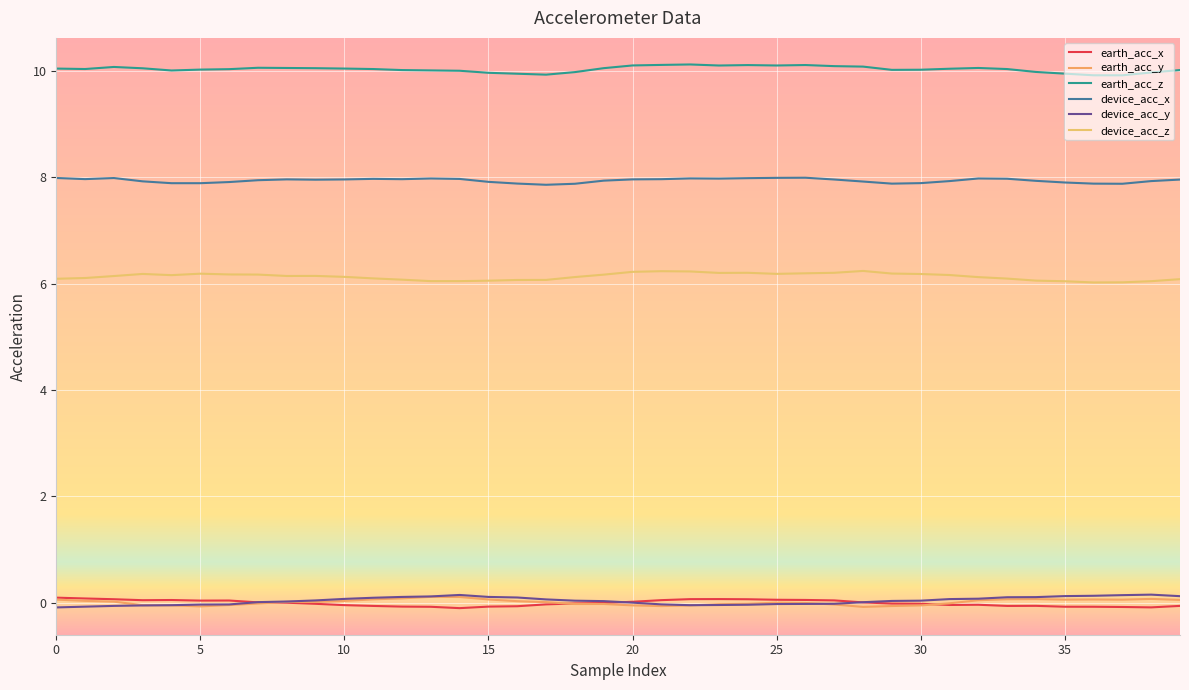

Reading right to left, transcribe all the data shown in this chart.

earth_acc_x: -0.1	-0.1	-0.1	-0.1	-0.1	-0.1	-0.1	-0.0	-0.0	-0.0	-0.0	0.0	0.0	0.1	0.1	0.1	0.1	0.1	0.0	0.0	-0.0	-0.0	-0.0	-0.1	-0.1	-0.1	-0.1	-0.1	-0.1	-0.0	-0.0	-0.0	0.0	0.0	0.0	0.0	0.0	0.1	0.1	0.1
earth_acc_y: 0.1	0.1	0.1	0.1	0.1	0.1	0.1	0.0	-0.0	-0.1	-0.1	-0.1	-0.0	-0.0	0.0	-0.0	-0.0	-0.1	-0.1	-0.1	-0.0	-0.0	0.0	0.0	0.1	0.1	0.1	0.1	0.1	0.0	0.0	0.0	-0.0	-0.0	-0.1	-0.1	-0.0	0.0	0.0	0.1
earth_acc_z: 10.0	10.0	9.9	9.9	10.0	10.0	10.0	10.1	10.0	10.0	10.0	10.1	10.1	10.1	10.1	10.1	10.1	10.1	10.1	10.1	10.1	10.0	9.9	10.0	10.0	10.0	10.0	10.0	10.0	10.0	10.1	10.1	10.1	10.0	10.0	10.0	10.1	10.1	10.0	10.0
device_acc_x: 8.0	7.9	7.9	7.9	7.9	7.9	8.0	8.0	7.9	7.9	7.9	7.9	8.0	8.0	8.0	8.0	8.0	8.0	8.0	8.0	7.9	7.9	7.9	7.9	7.9	8.0	8.0	8.0	8.0	8.0	8.0	8.0	7.9	7.9	7.9	7.9	7.9	8.0	8.0	8.0
device_acc_y: 0.1	0.2	0.1	0.1	0.1	0.1	0.1	0.1	0.1	0.0	0.0	0.0	-0.0	-0.0	-0.0	-0.0	-0.0	-0.0	-0.0	0.0	0.0	0.0	0.1	0.1	0.1	0.1	0.1	0.1	0.1	0.1	0.0	0.0	0.0	-0.0	-0.0	-0.0	-0.1	-0.1	-0.1	-0.1
device_acc_z: 6.1	6.0	6.0	6.0	6.0	6.1	6.1	6.1	6.2	6.2	6.2	6.2	6.2	6.2	6.2	6.2	6.2	6.2	6.2	6.2	6.2	6.1	6.1	6.1	6.1	6.0	6.0	6.1	6.1	6.1	6.1	6.1	6.2	6.2	6.2	6.2	6.2	6.1	6.1	6.1